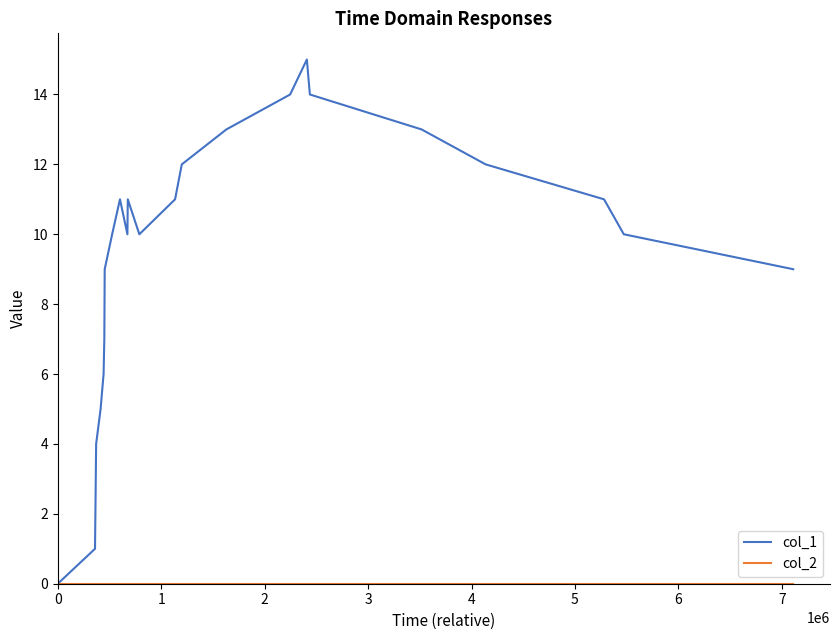

What is the maximum value shown in the chart?

15